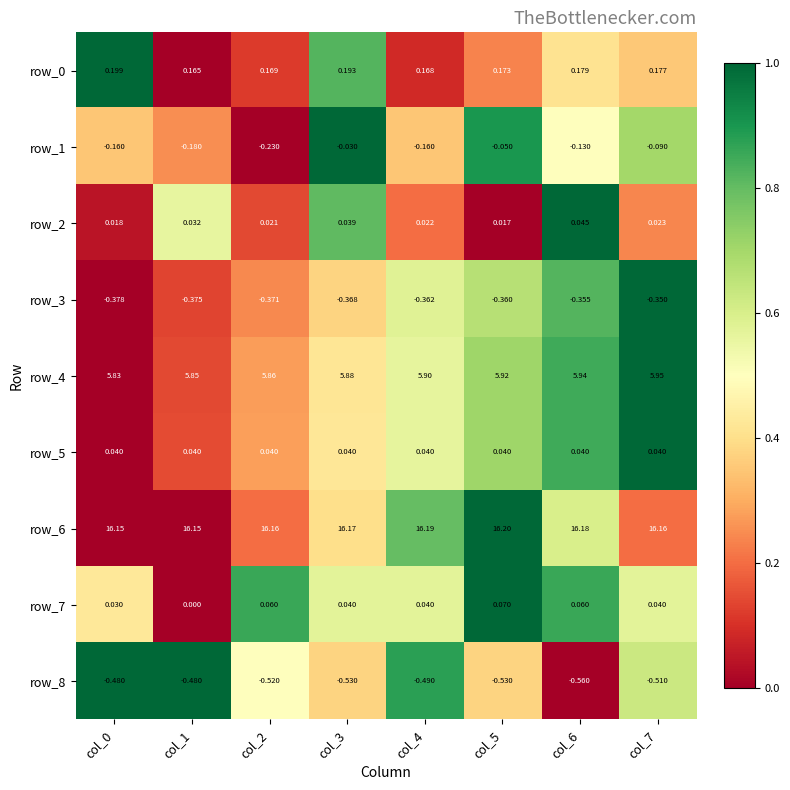

Which series has the largest total across all categories?

row_6